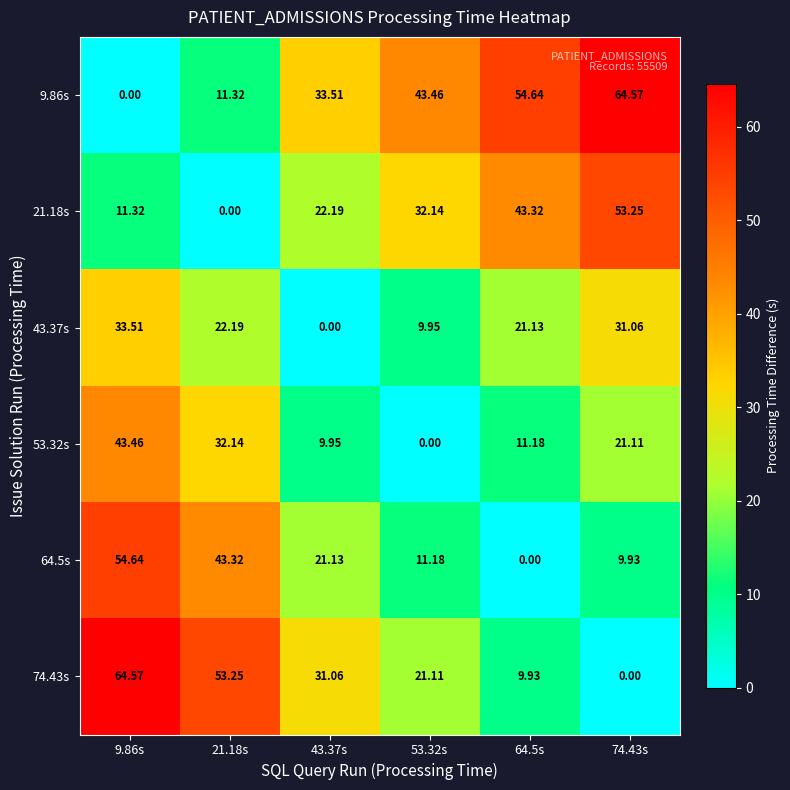

How many values in the 64.5s series exceed 21?

3